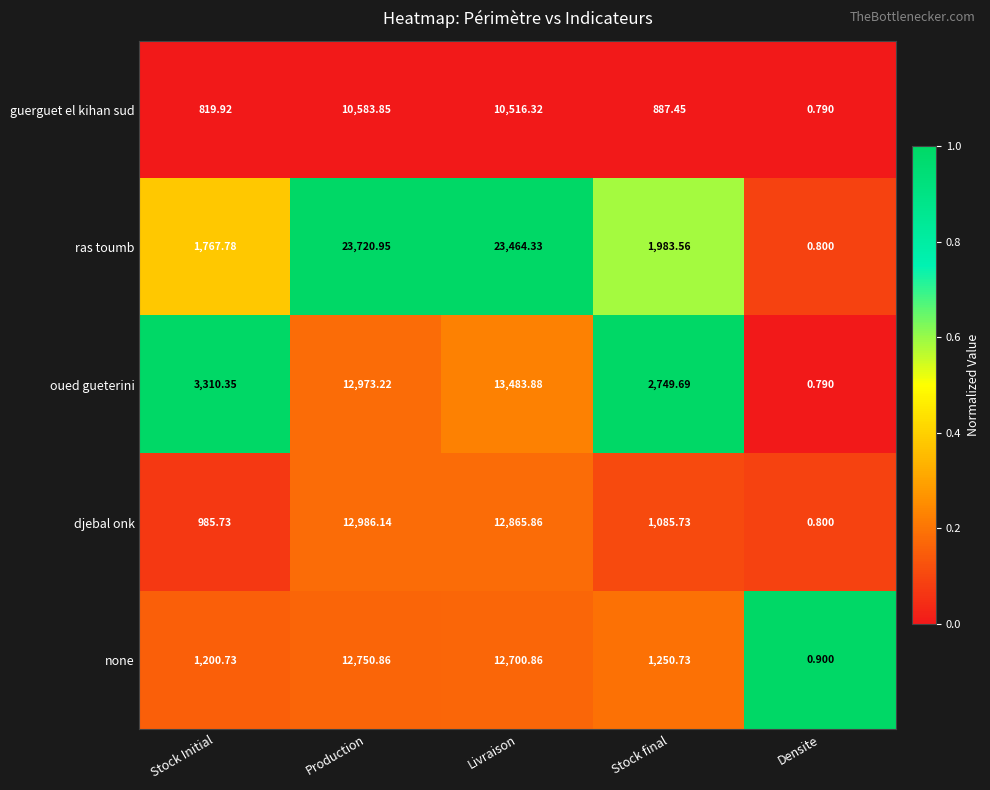

At Production, list the series in order from largest to smallest.

ras toumb, djebal onk, oued gueterini, none, guerguet el kihan sud